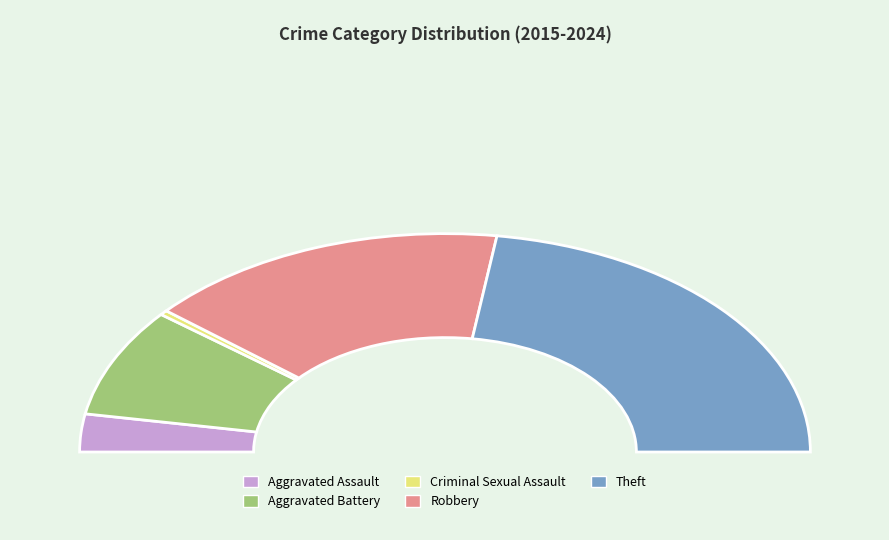

Does any single category account for the majority?

No